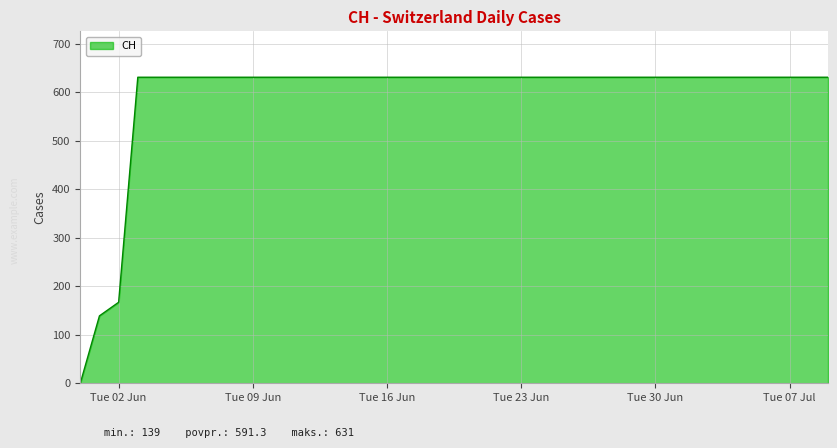

What is the greatest value displayed?

631